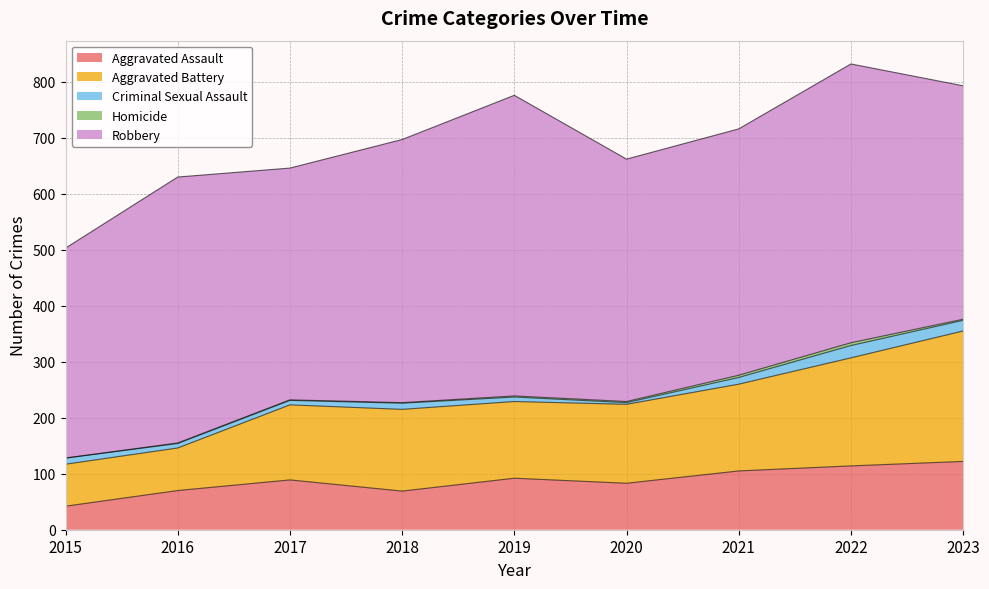

How many categories are shown in the chart?

9